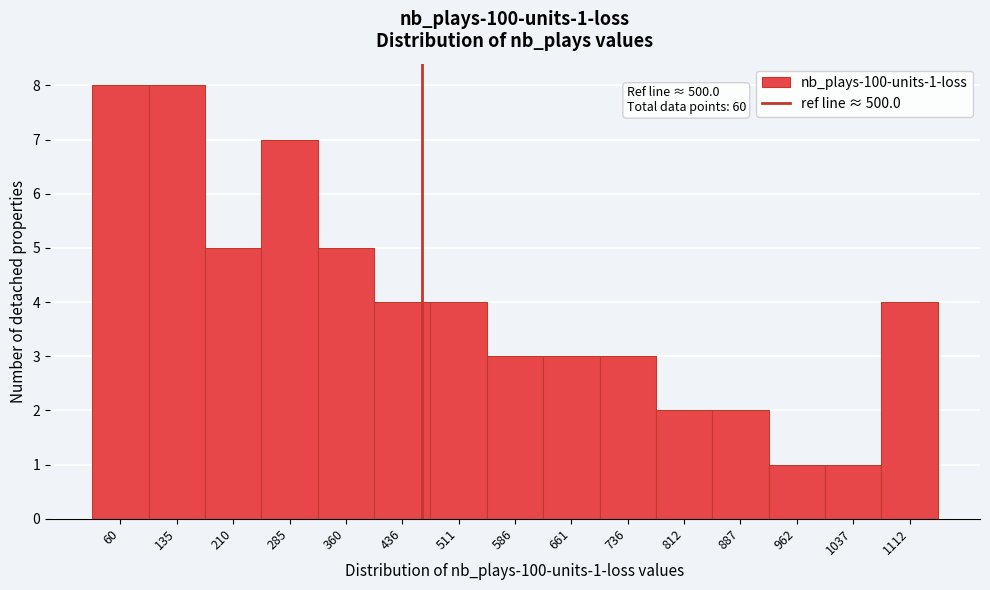

Reading left to right, list all the values displayed in this chart.

60=8	135=8	210=5	285=7	360=5	436=4	511=4	586=3	661=3	736=3	812=2	887=2	962=1	1037=1	1112=4